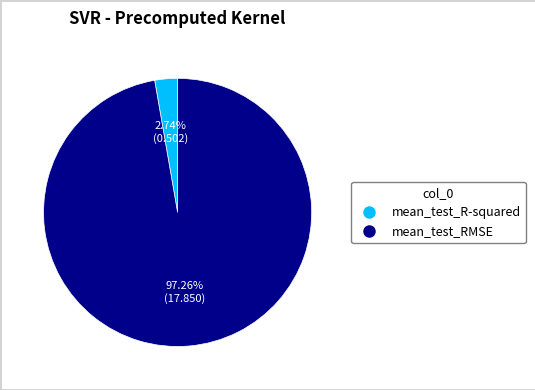

To the nearest percent, what is the combined percentage of mean_test_R-squared and mean_test_RMSE?

100%